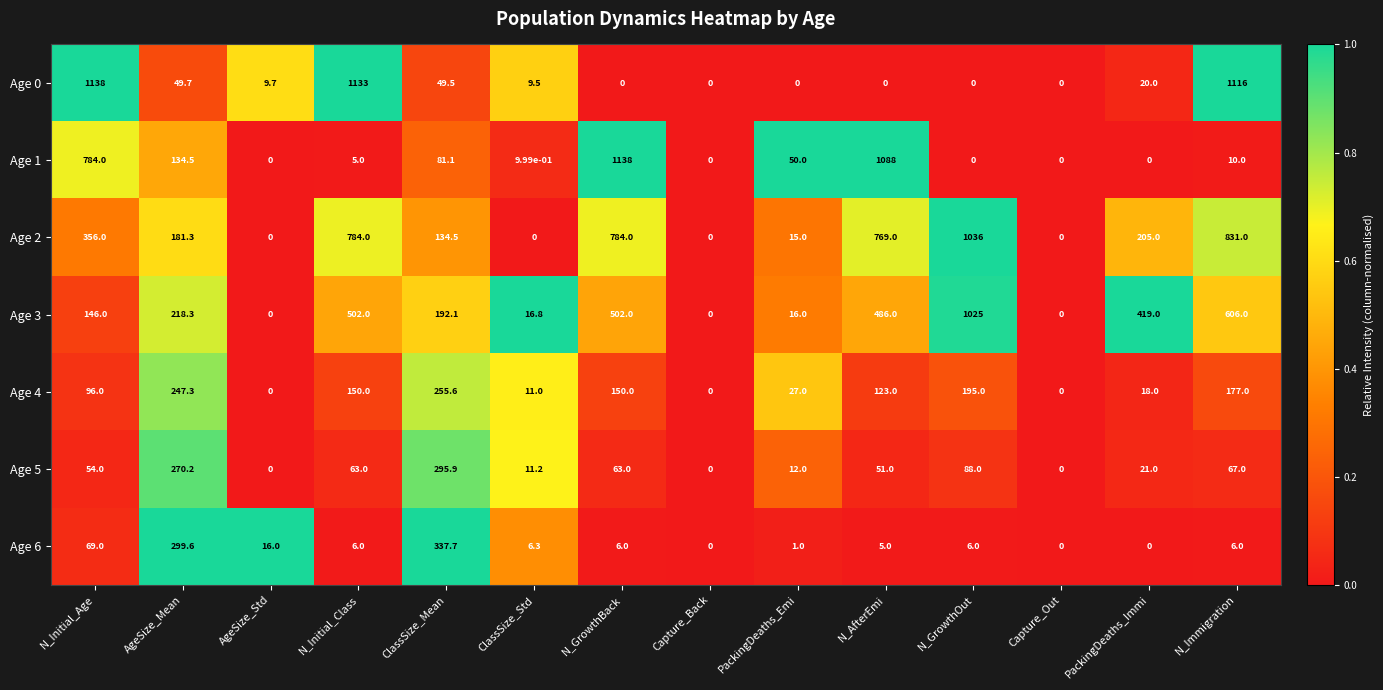

At which category is the sum across all series the highest?

N_Immigration